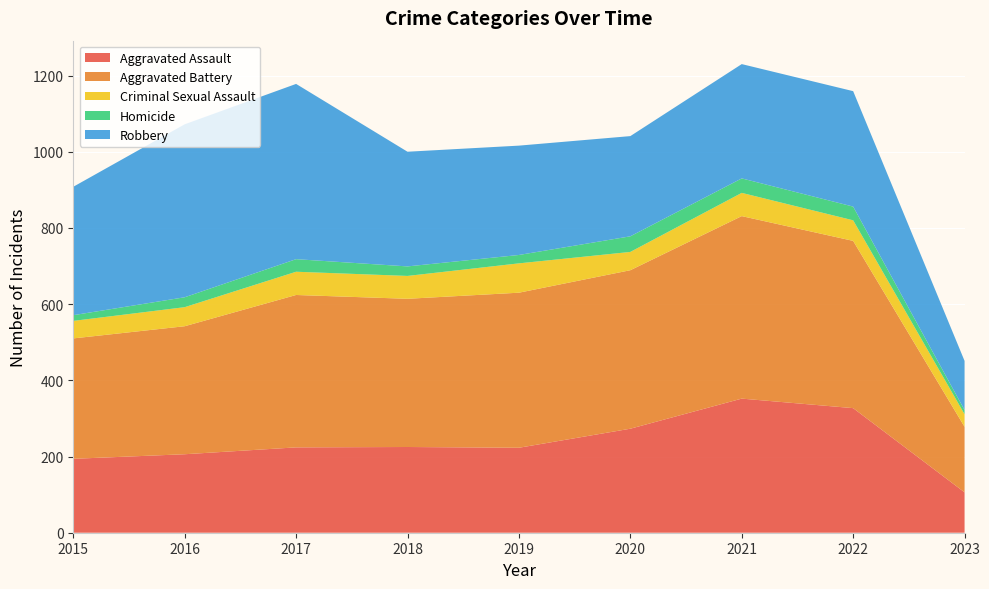

Reading left to right, what are all the values shown in this chart?

Aggravated Assault: 2015=194	2016=206	2017=224	2018=225	2019=223	2020=273	2021=352	2022=327	2023=106
Aggravated Battery: 2015=316	2016=336	2017=400	2018=389	2019=407	2020=416	2021=479	2022=439	2023=172
Criminal Sexual Assault: 2015=46	2016=50	2017=61	2018=60	2019=77	2020=48	2021=61	2022=54	2023=33
Homicide: 2015=15	2016=26	2017=33	2018=25	2019=22	2020=41	2021=38	2022=36	2023=11
Robbery: 2015=337	2016=454	2017=460	2018=301	2019=287	2020=263	2021=300	2022=303	2023=129